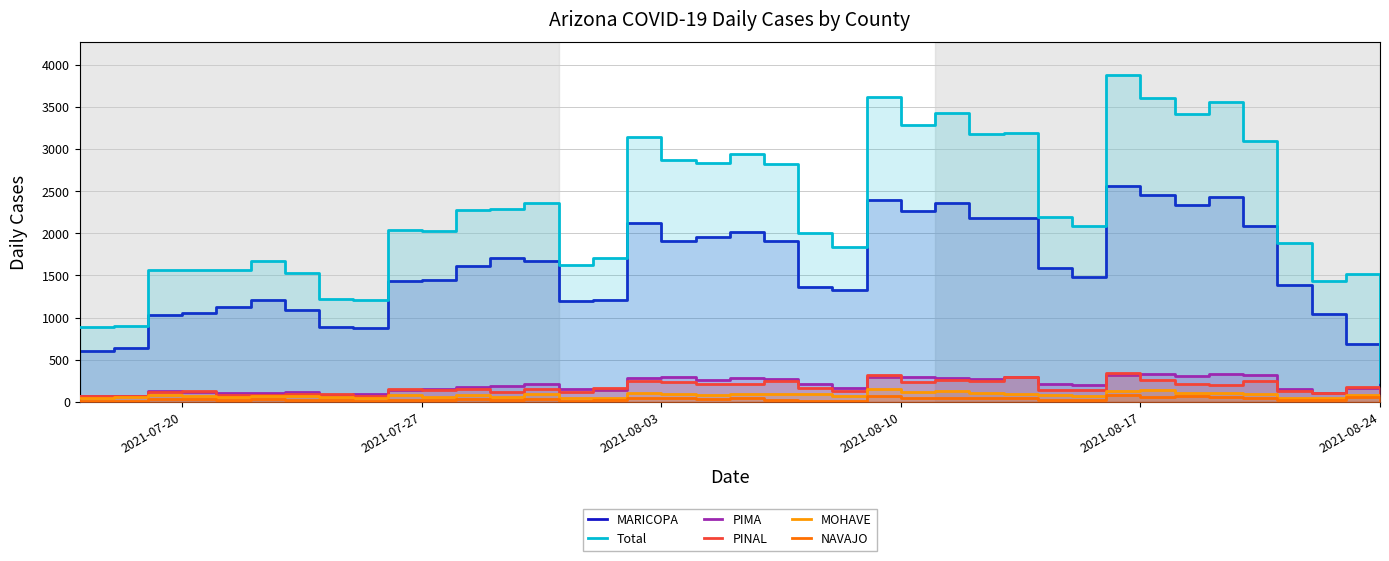

What are all the series names shown in the legend?

MARICOPA, Total, PIMA, PINAL, MOHAVE, NAVAJO